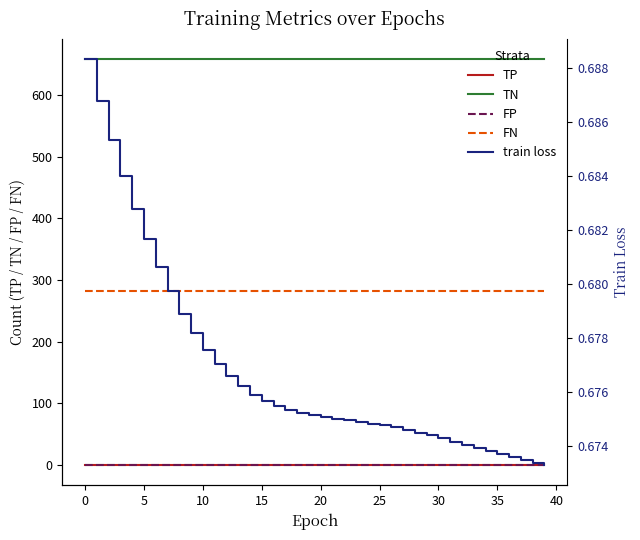

What is the label of the 39th point from the left?

38